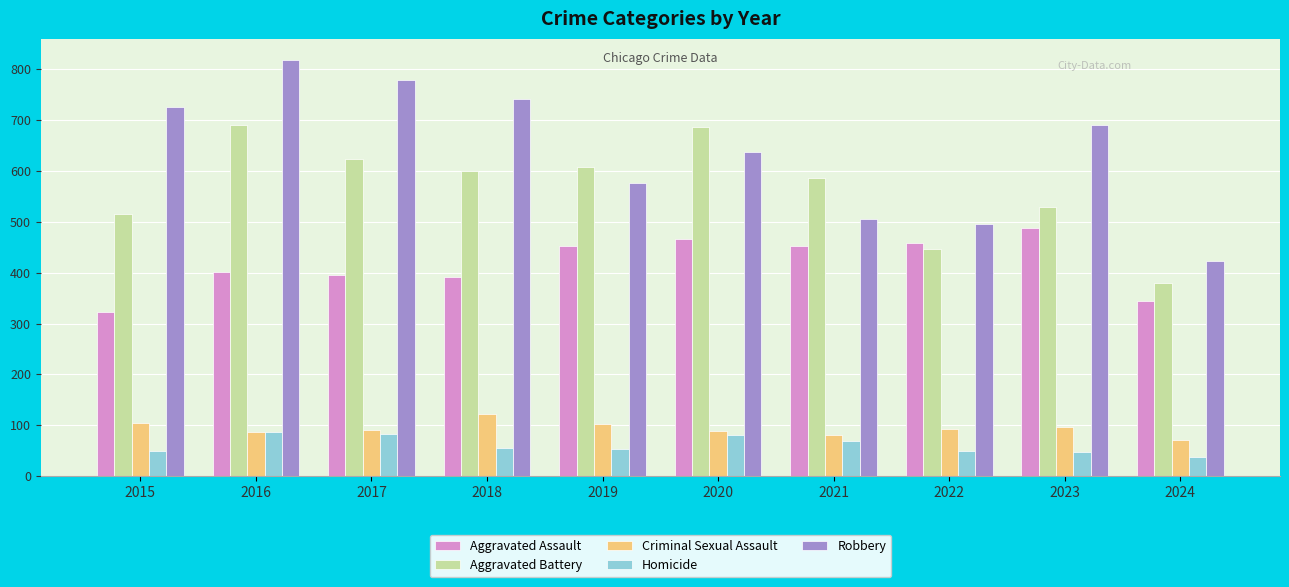

What is the average value of the Homicide series?

61